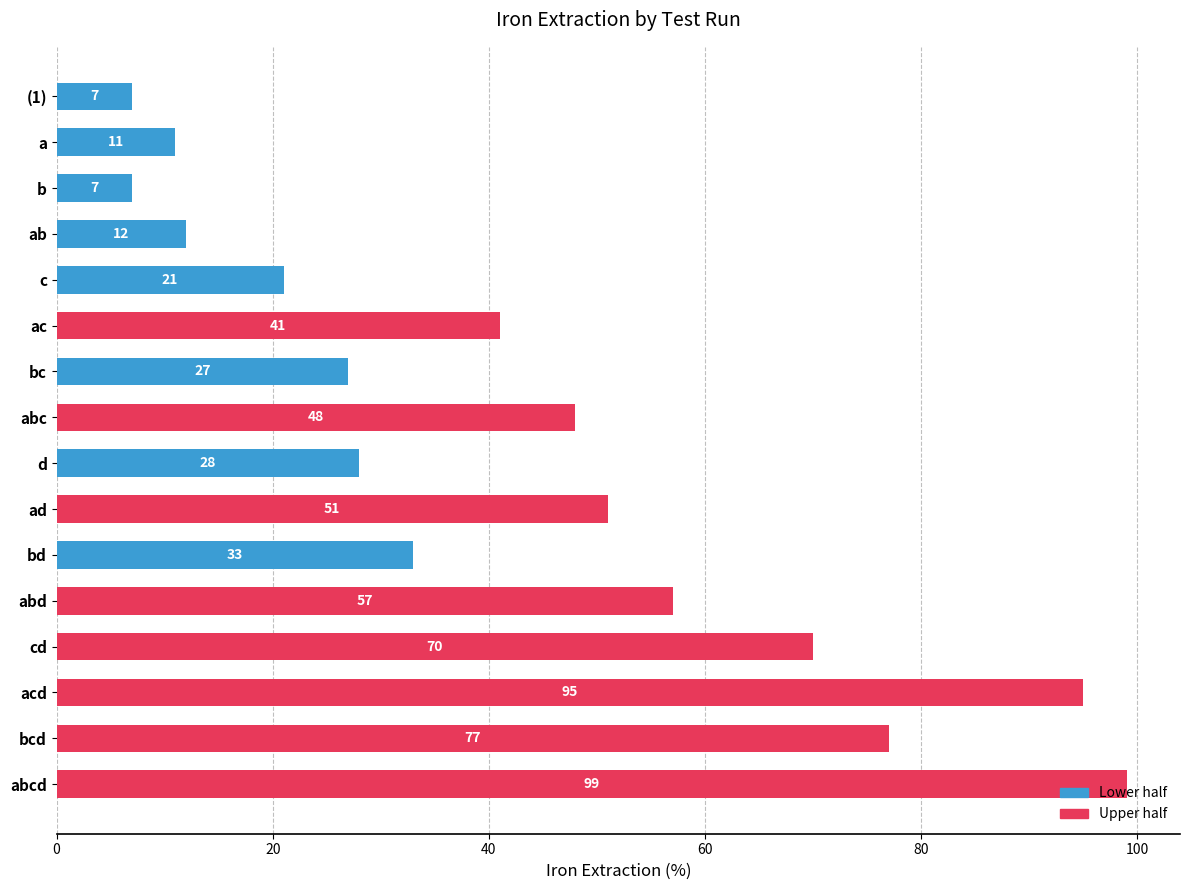

The chart shows a value of 93 at cd. True or false?

False